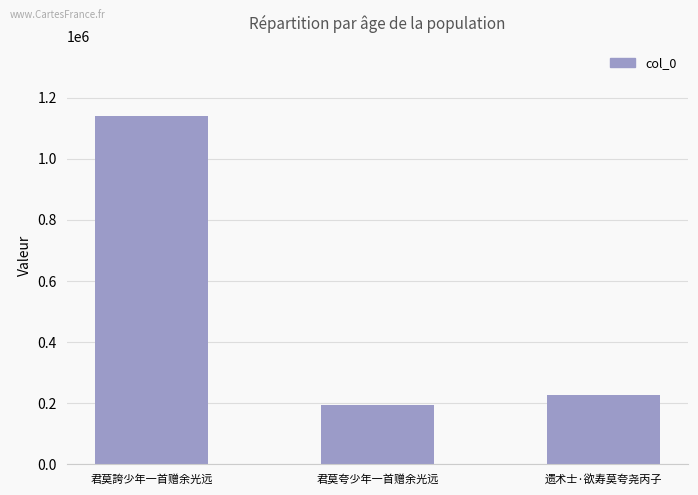

Reading right to left, transcribe all the data shown in this chart.

226026	195188	1141617